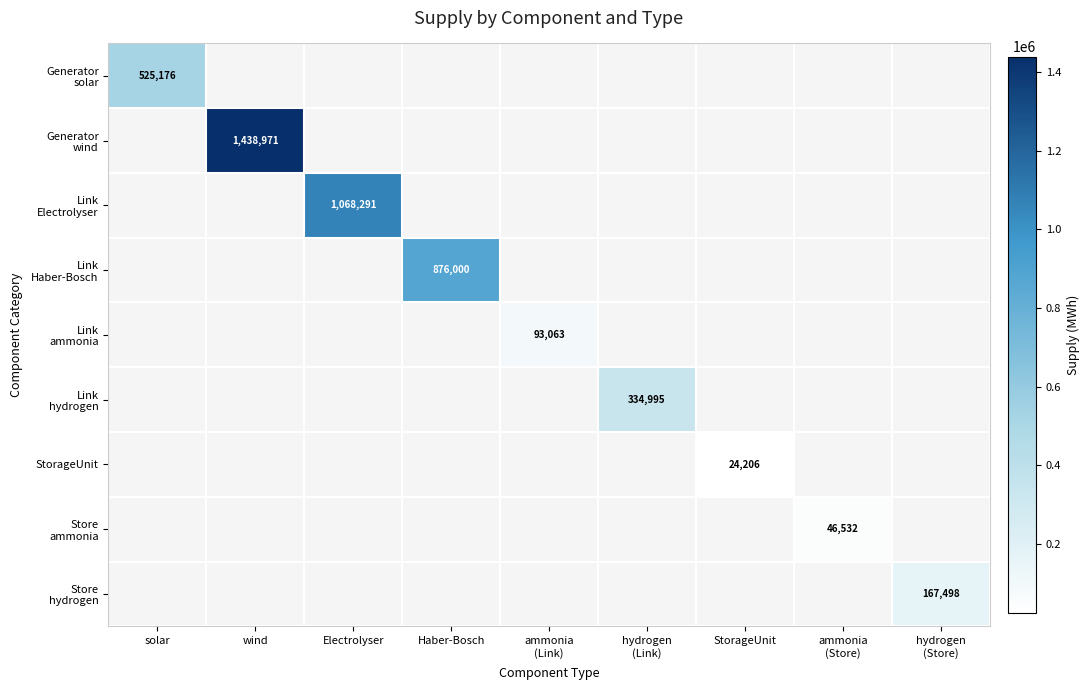

What is the average value of the Store hydrogen series?

18610.9